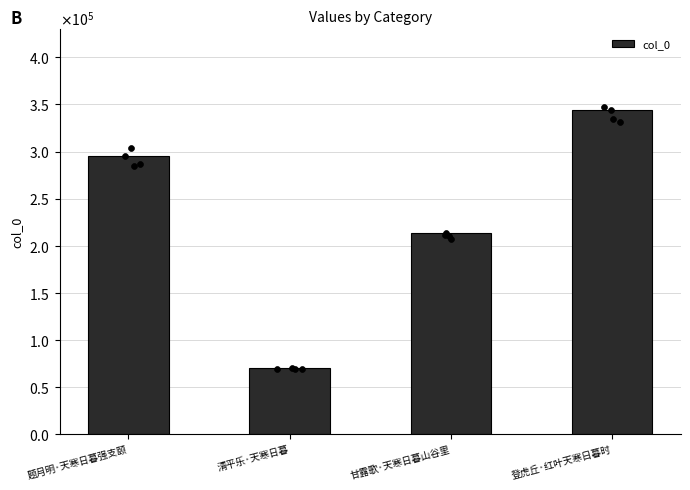

What is the ratio of the value at 题月明·天寒日暮强支颐 to the value at 清平乐·天寒日暮?

4.2